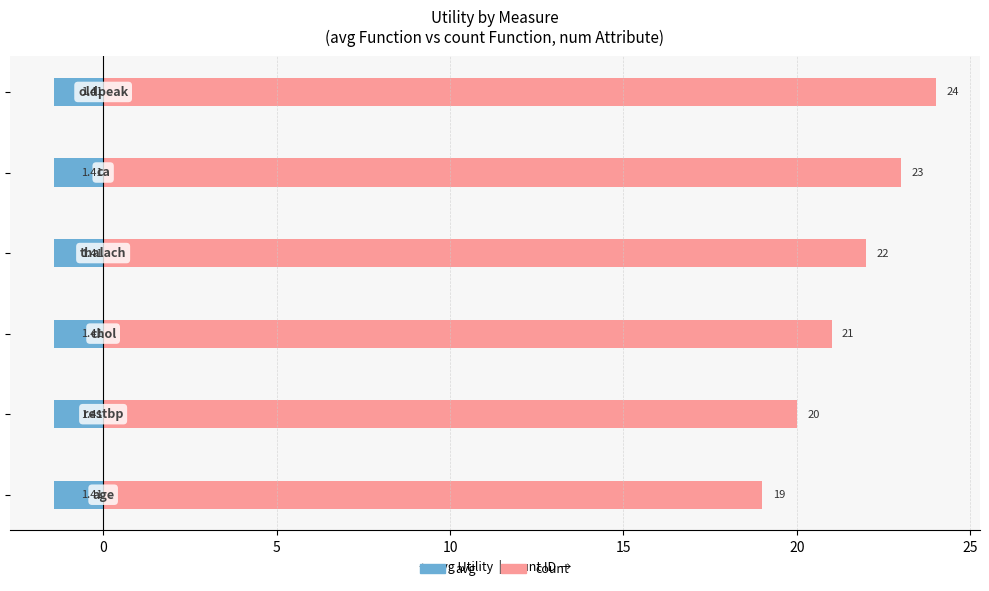

What is the greatest value displayed?

24.0